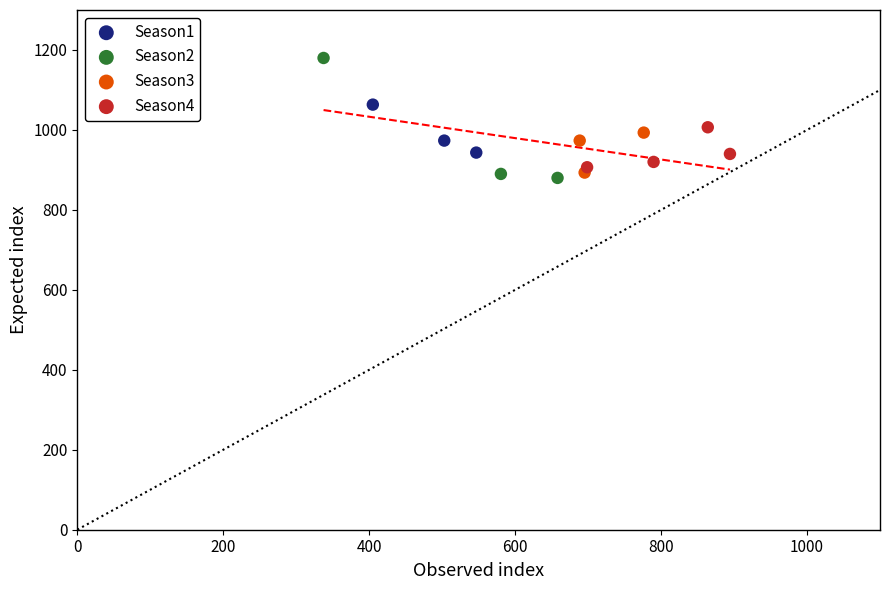

Which series reaches the maximum Y coordinate?

Season2